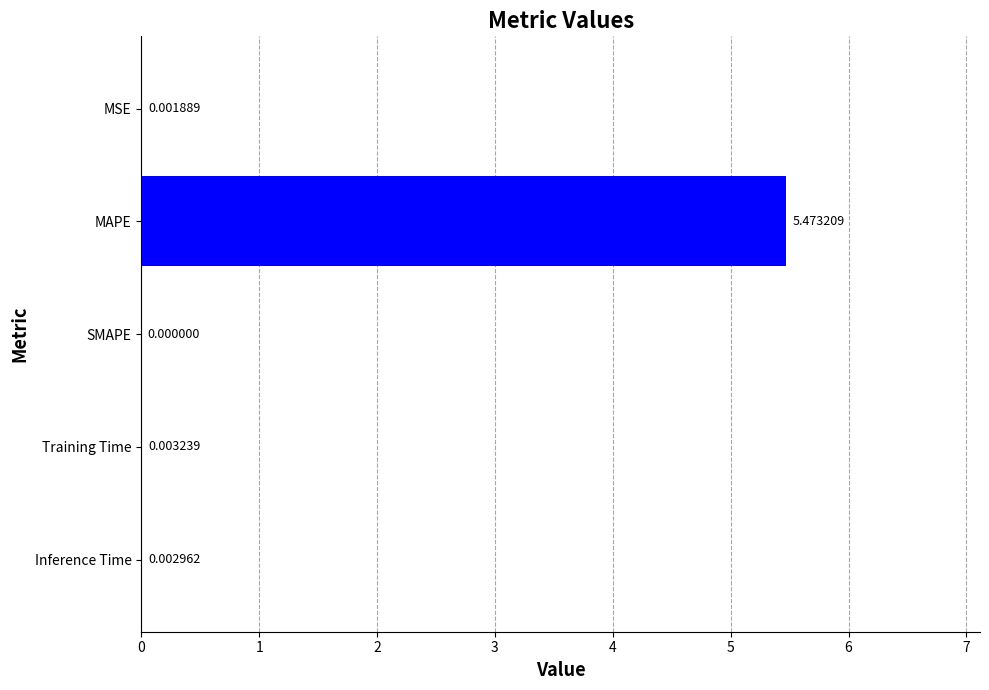

What is the sum of the values at MSE and MAPE?

5.5